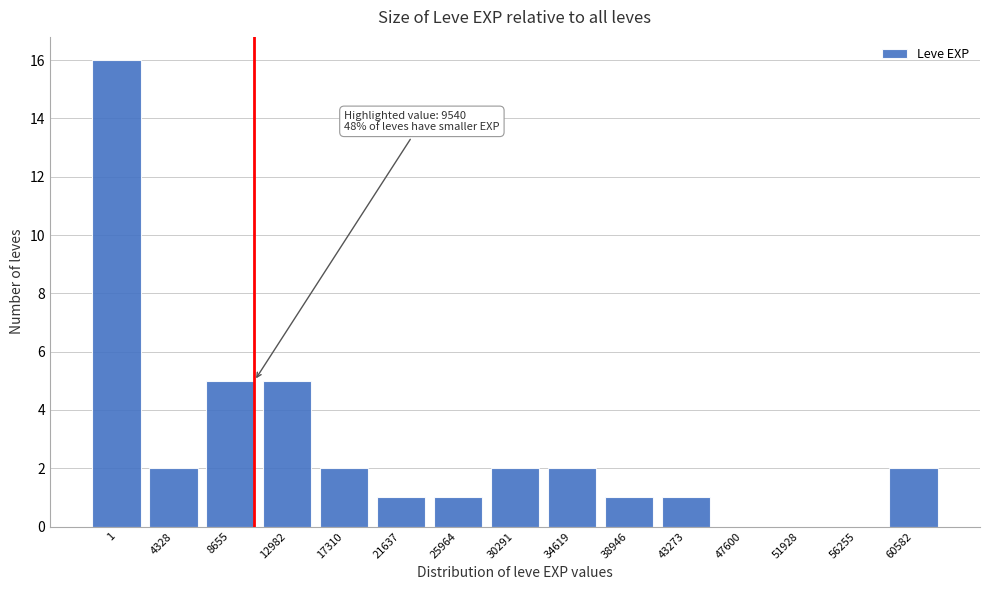

Reading right to left, transcribe all the data shown in this chart.

60582=2	56255=0	51928=0	47600=0	43273=1	38946=1	34619=2	30291=2	25964=1	21637=1	17310=2	12982=5	8655=5	4328=2	1=16